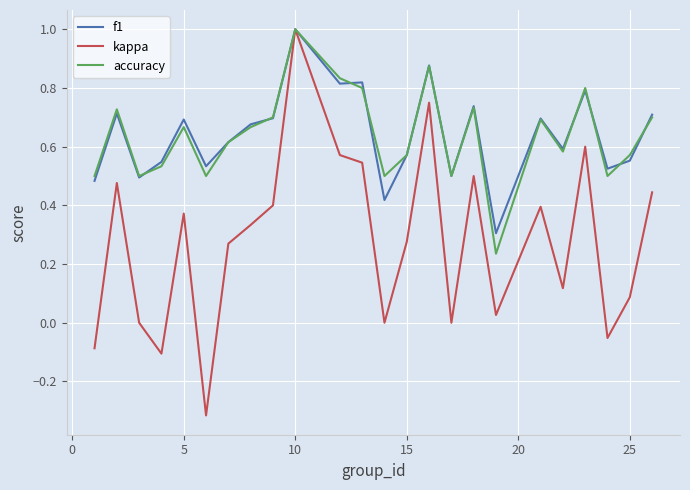

What is the greatest value displayed?

1.0